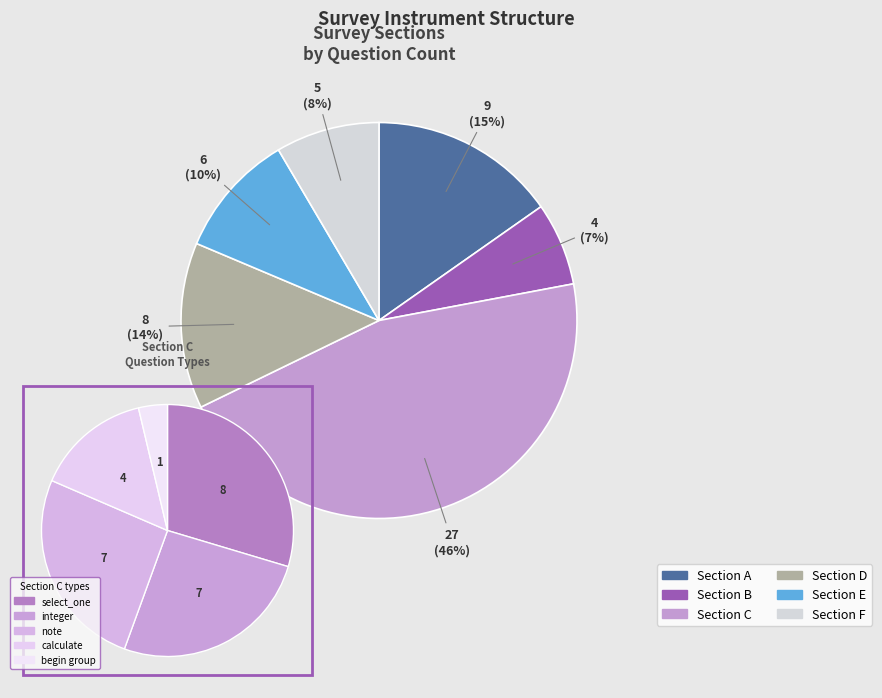

To the nearest percent, what is the difference between the largest and smallest slice percentages?

39%